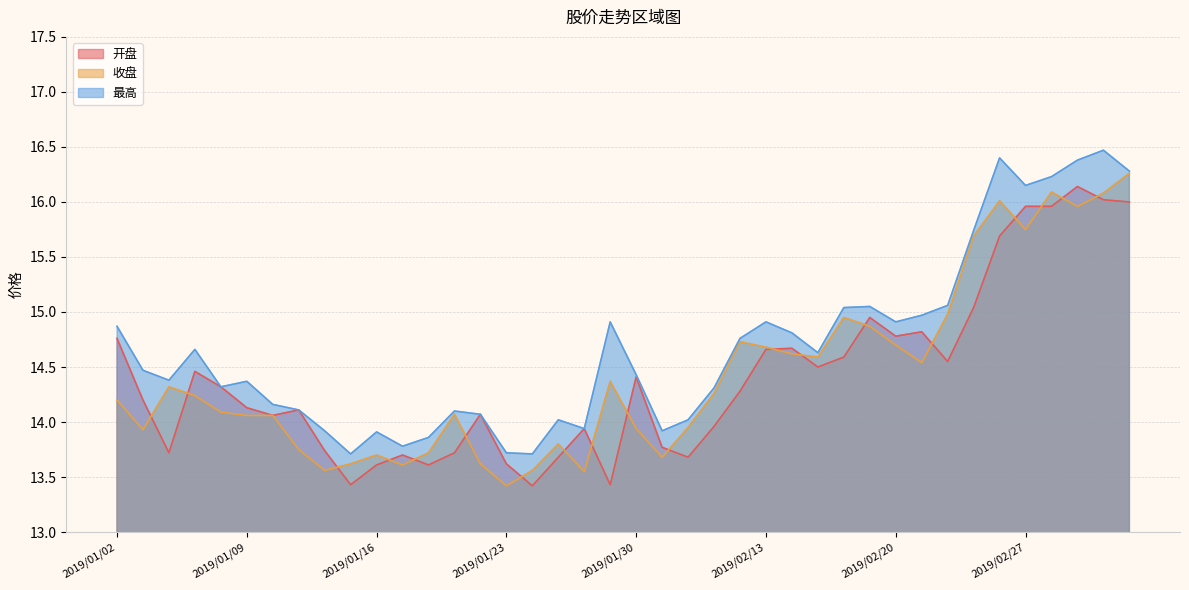

What is the minimum value for 开盘?

13.4